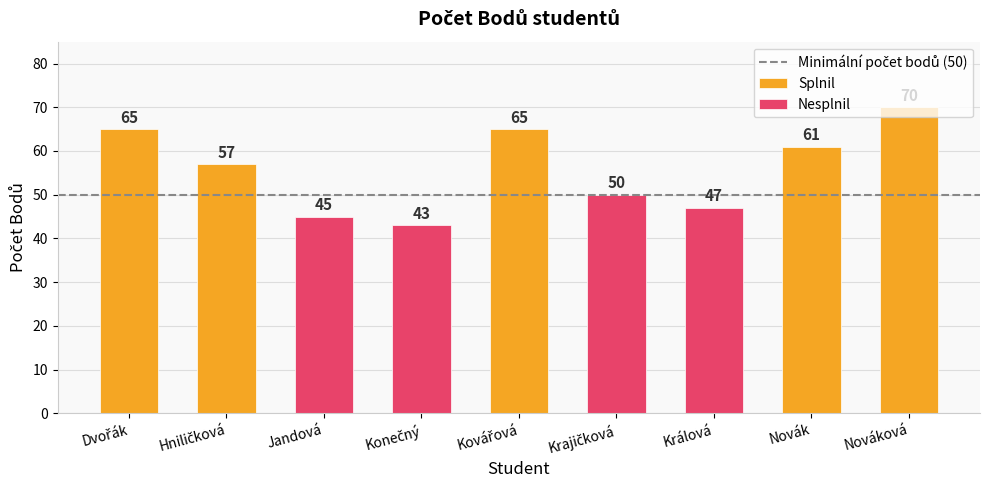

What is the label of the 8th bar from the right?

Hniličková